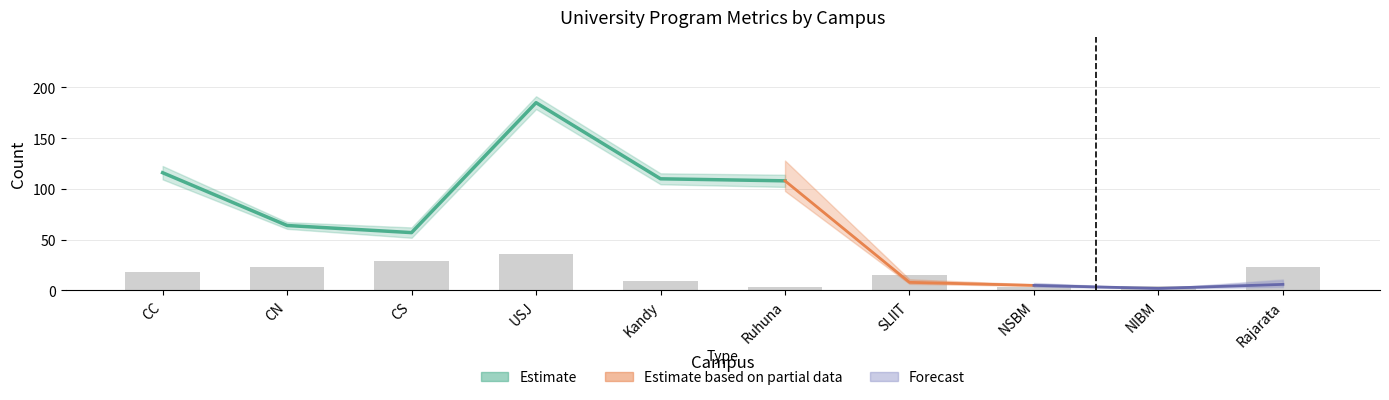

What is the difference between the values at Ruhuna and NIBM?

1